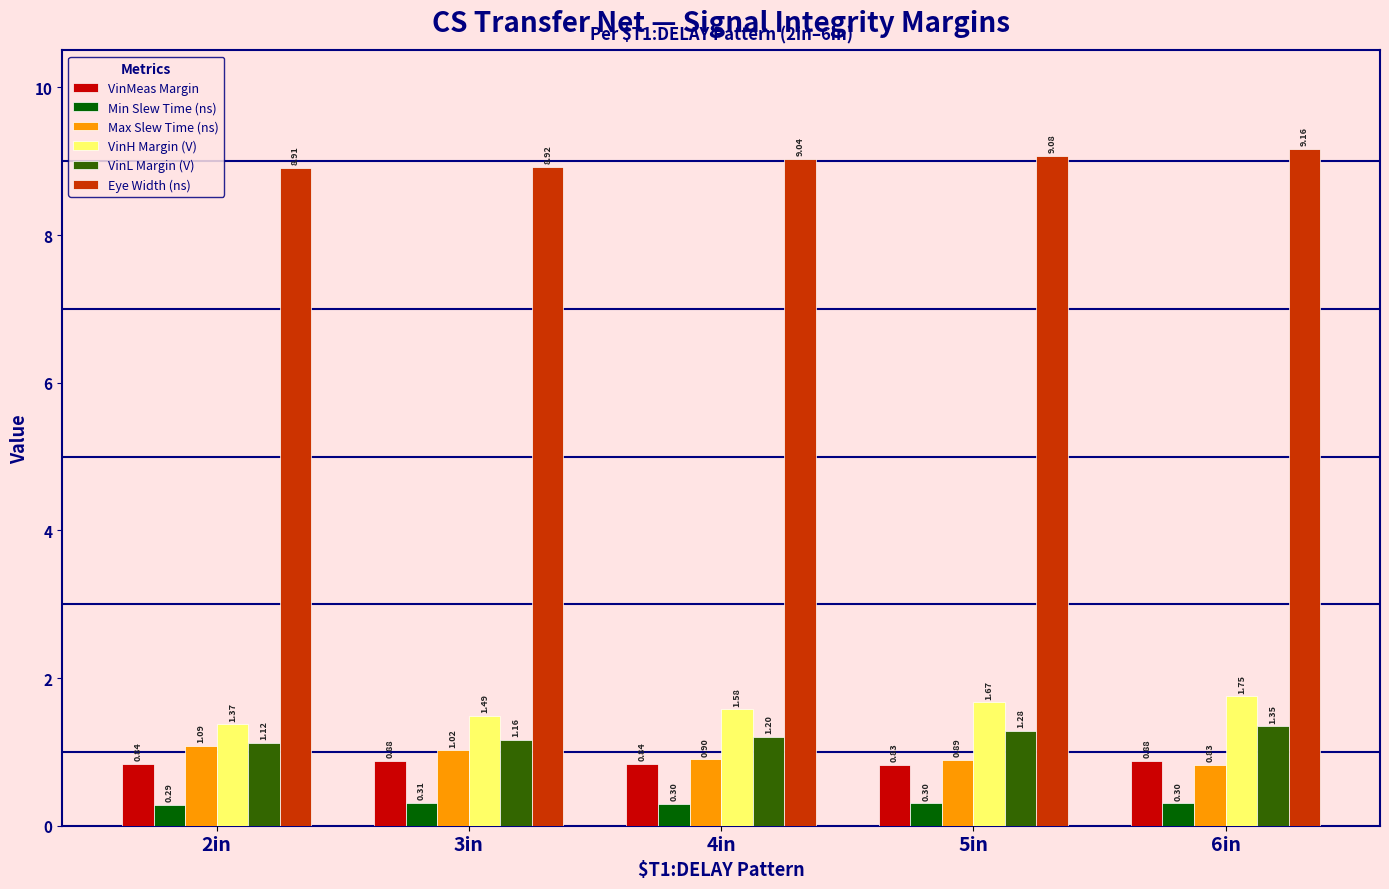

Where is VinMeas Margin nearest to the value 0?

5in